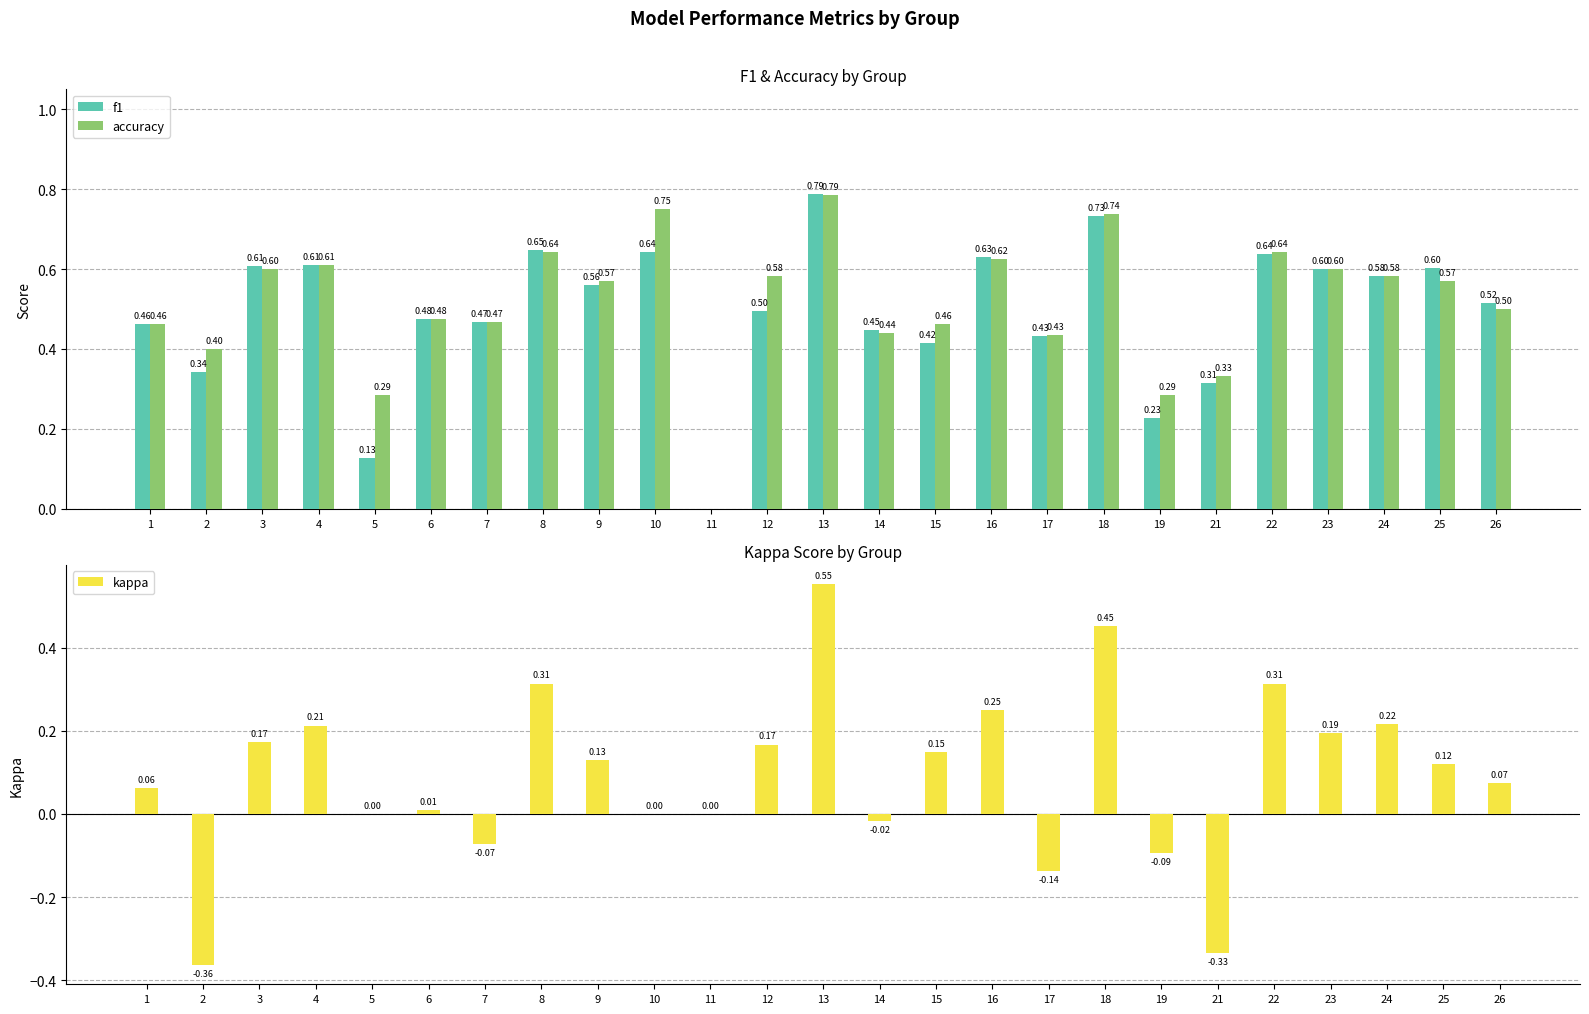

Is it true that accuracy equals 0.1 at 14?

False